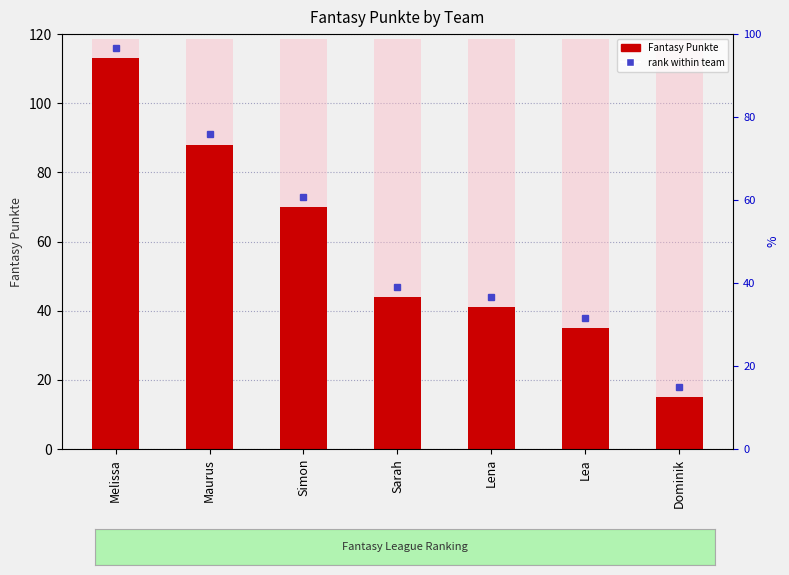

Reading left to right, transcribe all the data shown in this chart.

Melissa=113	Maurus=88	Simon=70	Sarah=44	Lena=41	Lea=35	Dominik=15